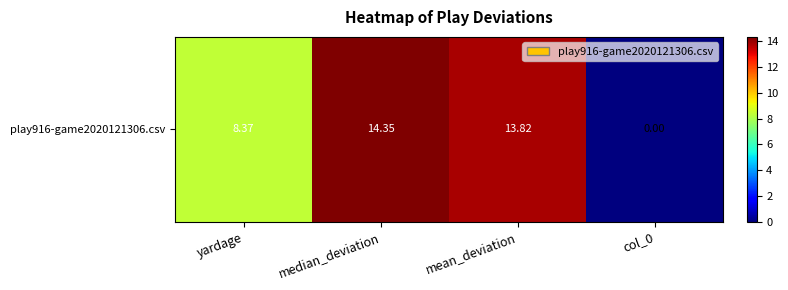

Where is the data nearest to the value 7?

yardage